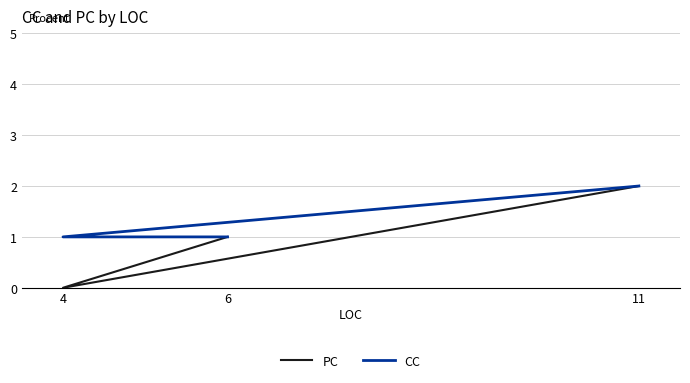

Which series has the widest spread of values?

PC